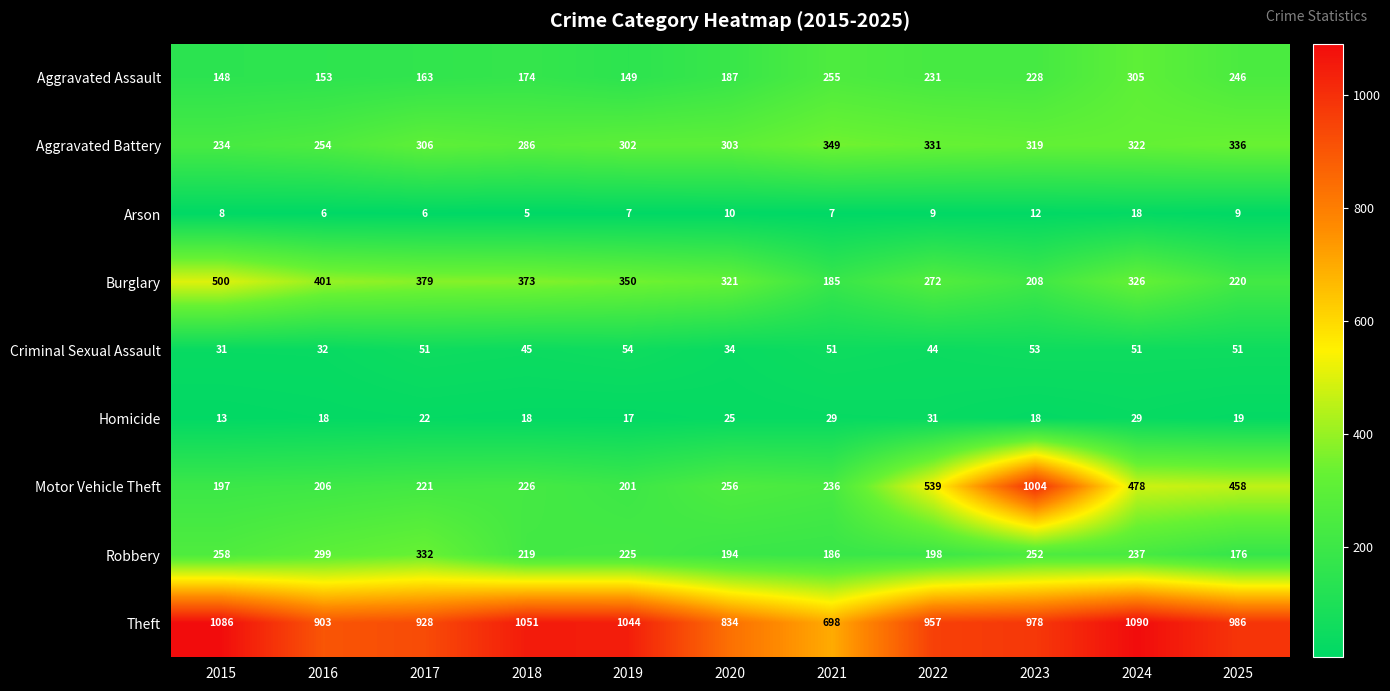

Which series changed the most between 2021 and 2022?

Motor Vehicle Theft